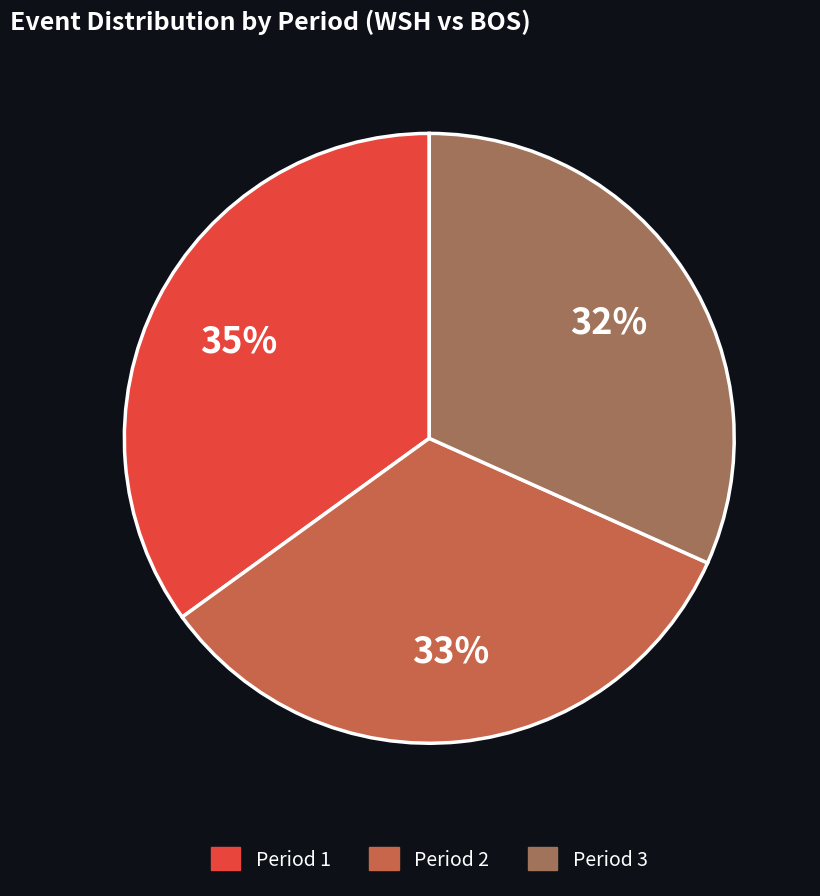

Which slice is the smallest?

Period 3